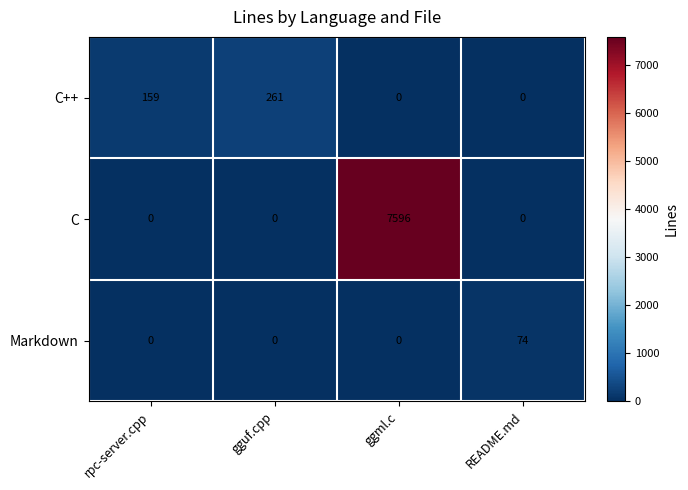

List the series in order of their peak value, highest first.

C, C++, Markdown